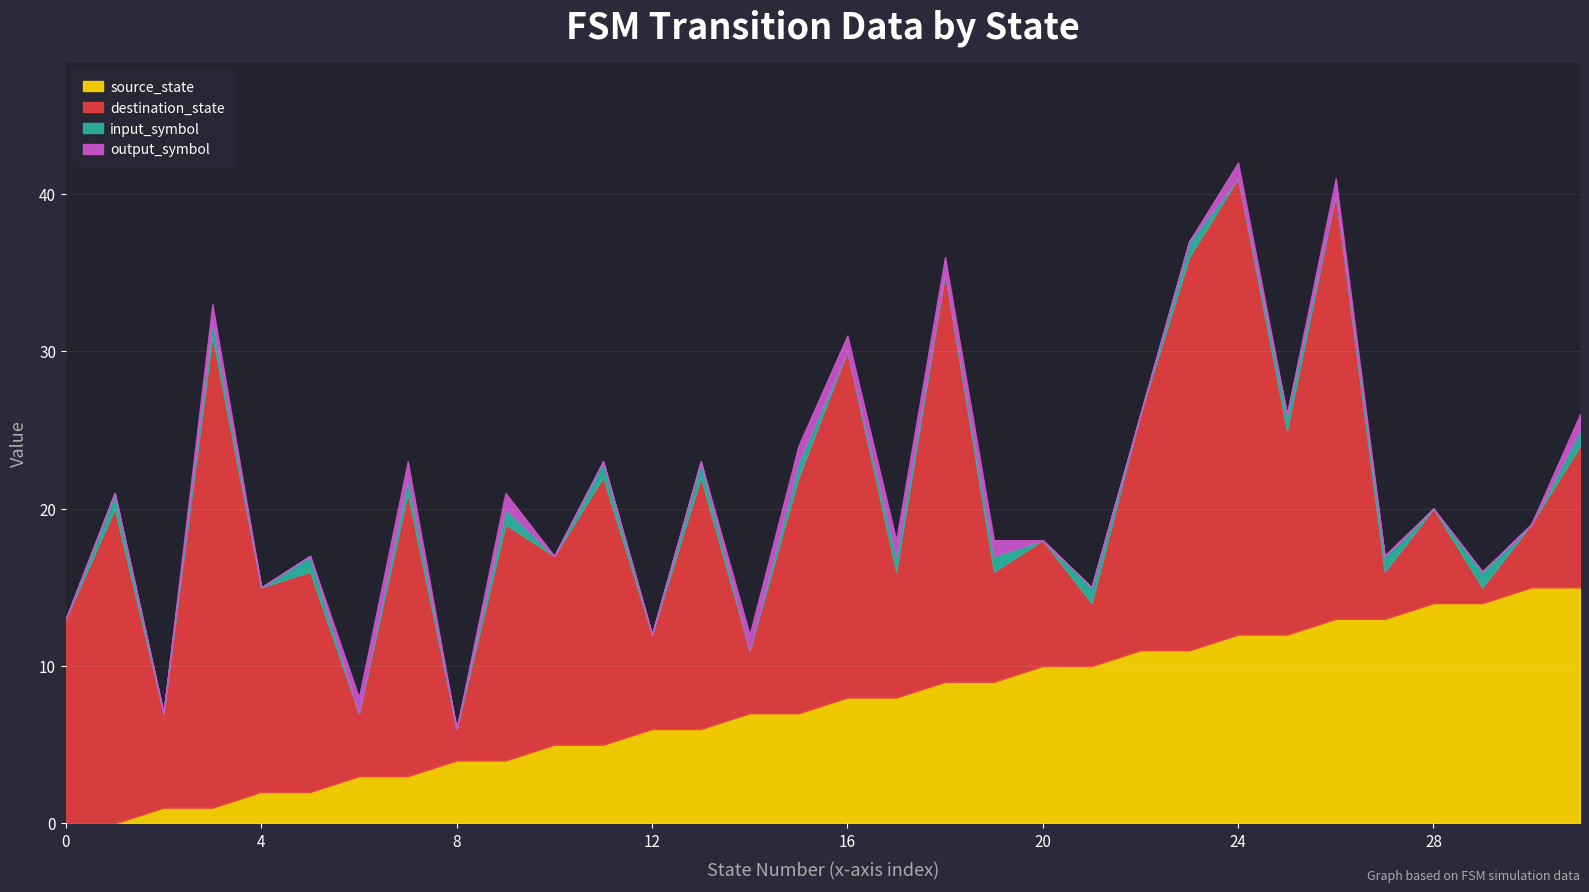

Where is the first local maximum for output_symbol?

3